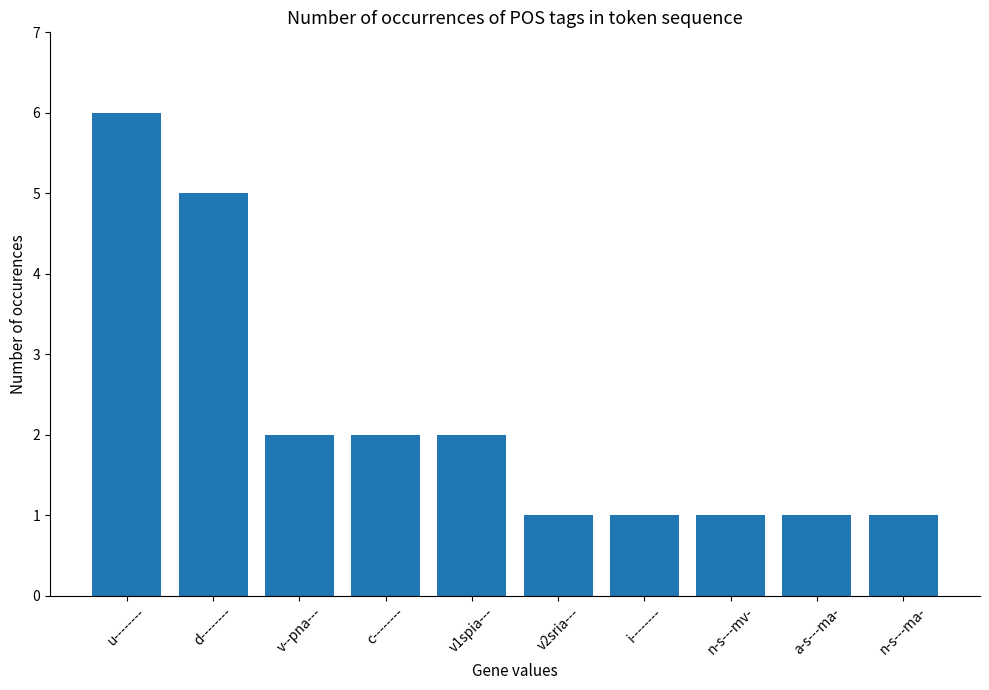

What position from the left is a-s---ma-?

9